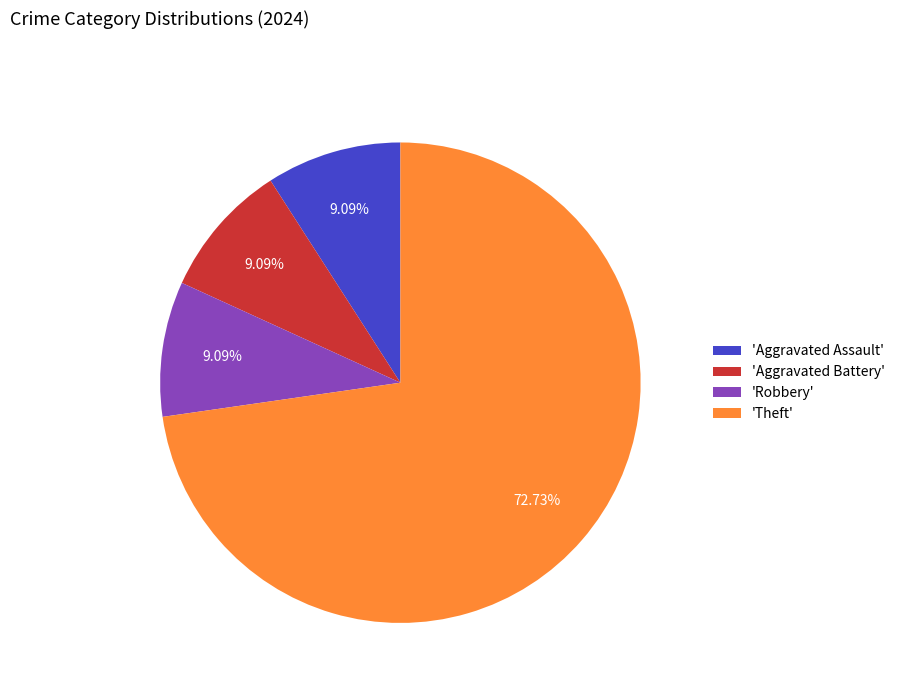

How many segments does this pie chart have?

4